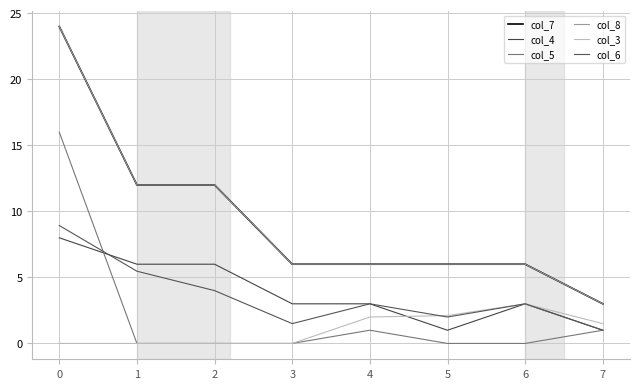

Does the chart have visible grid lines?

Yes